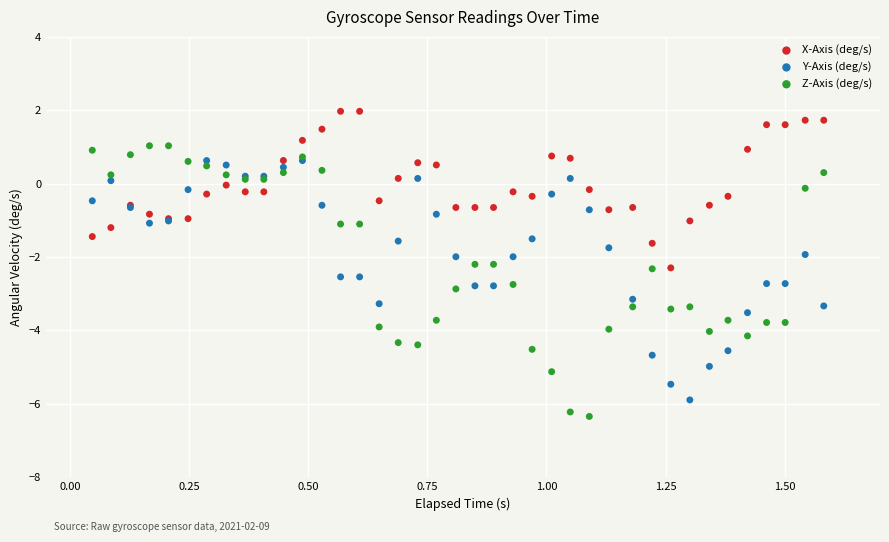

Which series contains the lowest Y value?

Z-Axis (deg/s)